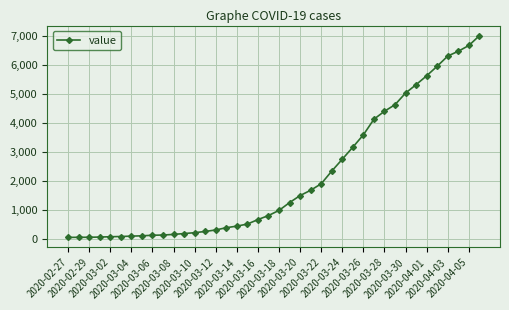

What is the sum of all values?

85760